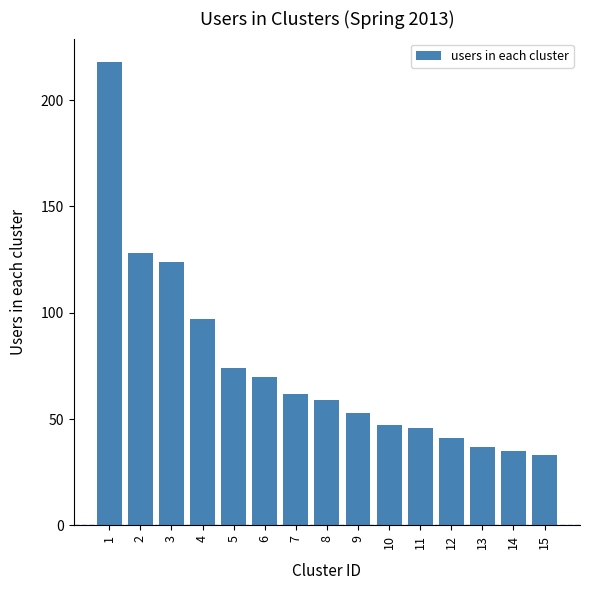

Reading left to right, what are all the values shown in this chart?

1=218	2=128	3=124	4=97	5=74	6=70	7=62	8=59	9=53	10=47	11=46	12=41	13=37	14=35	15=33